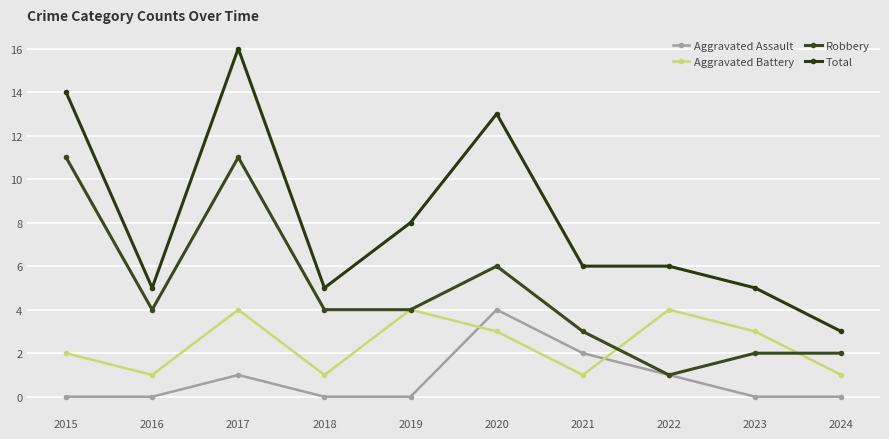

How many Aggravated Assault values are between 0 and 1?

8